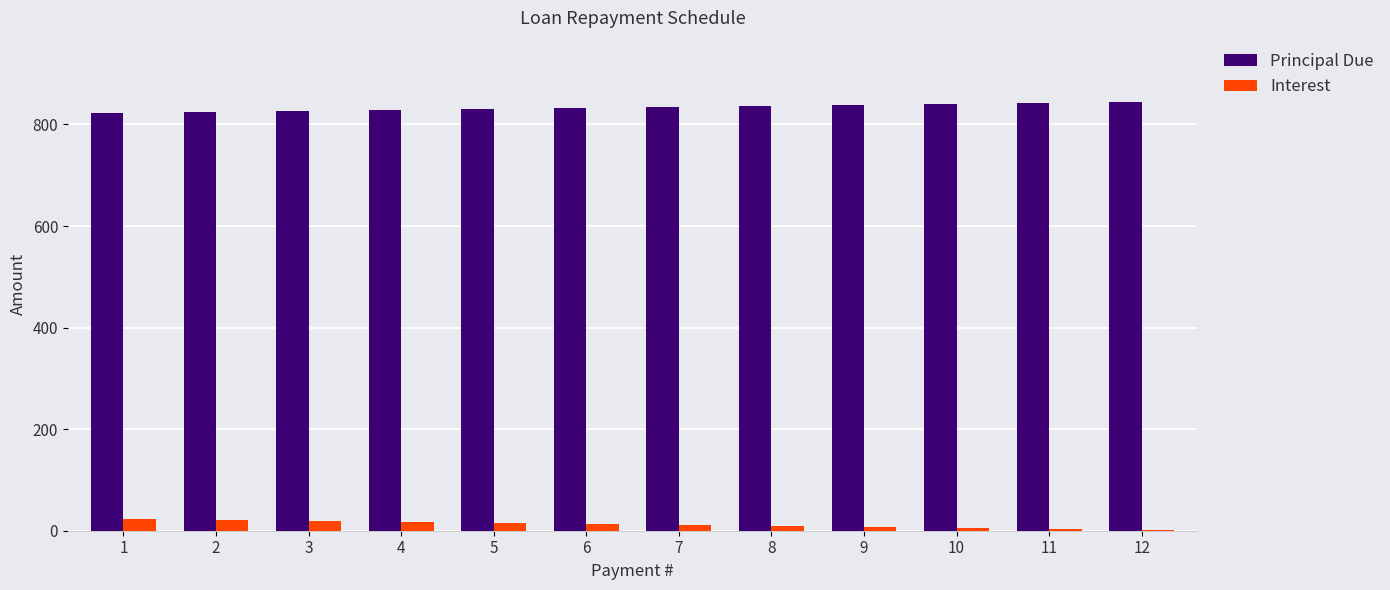

What are all the series names shown in the legend?

Principal Due, Interest